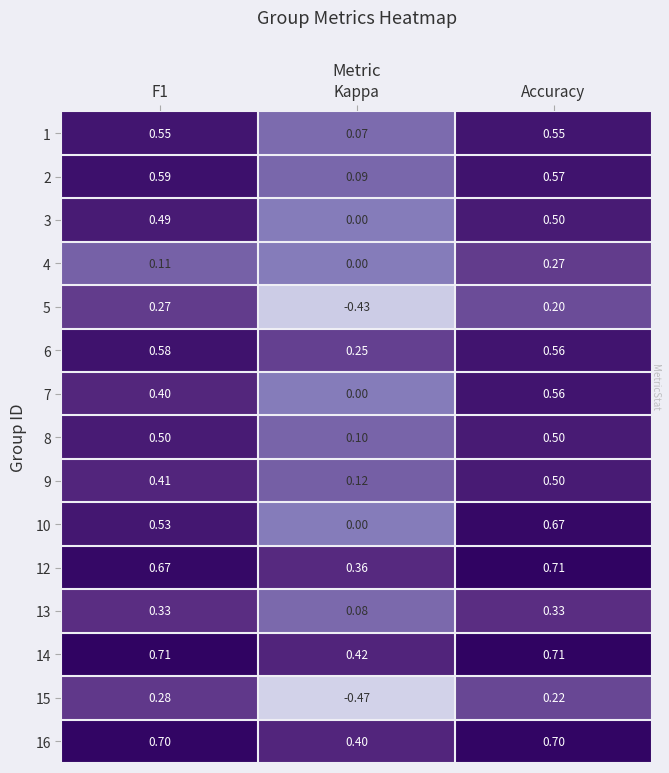

Is the value of 5 at Accuracy greater than the value of 8 at Accuracy?

No